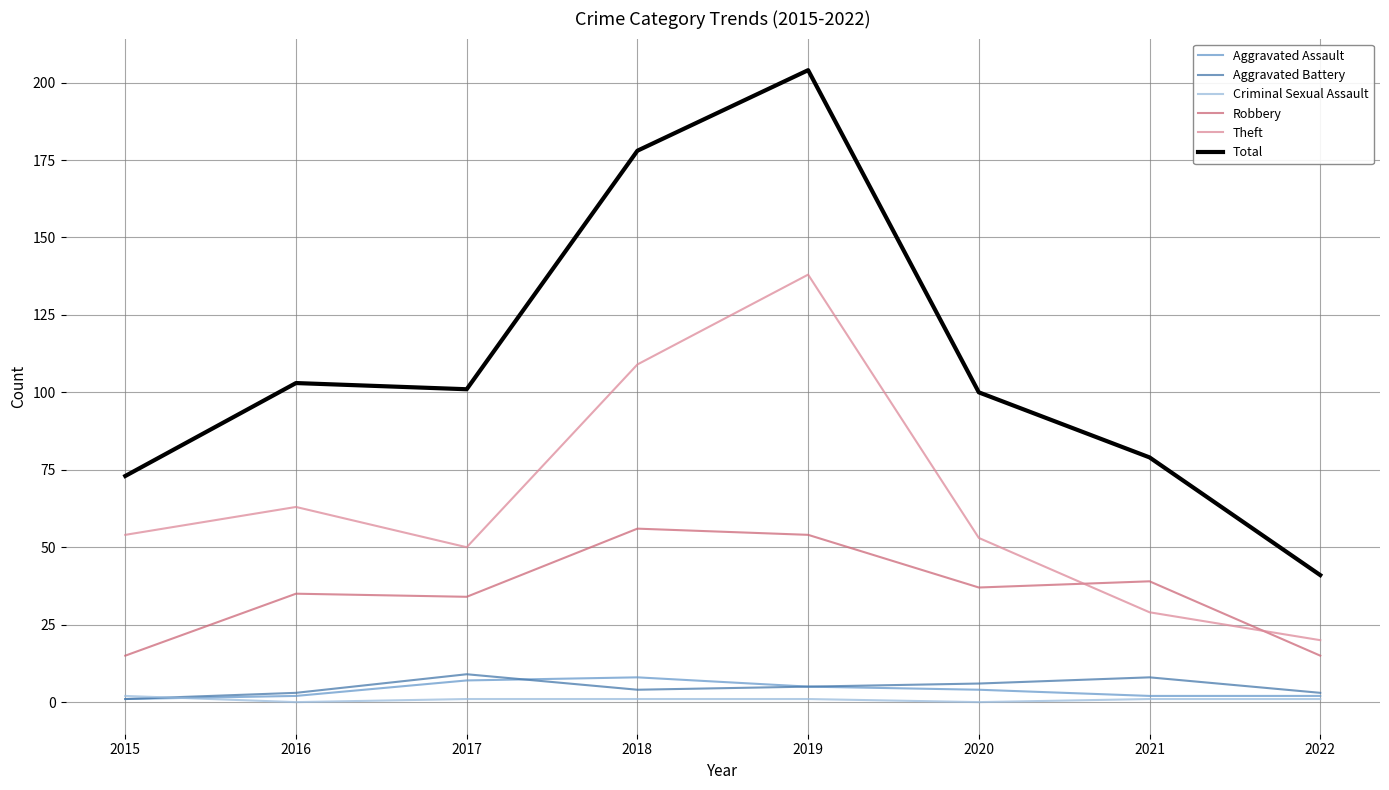

What is the difference between the maximum and minimum values in the Aggravated Assault series?

7